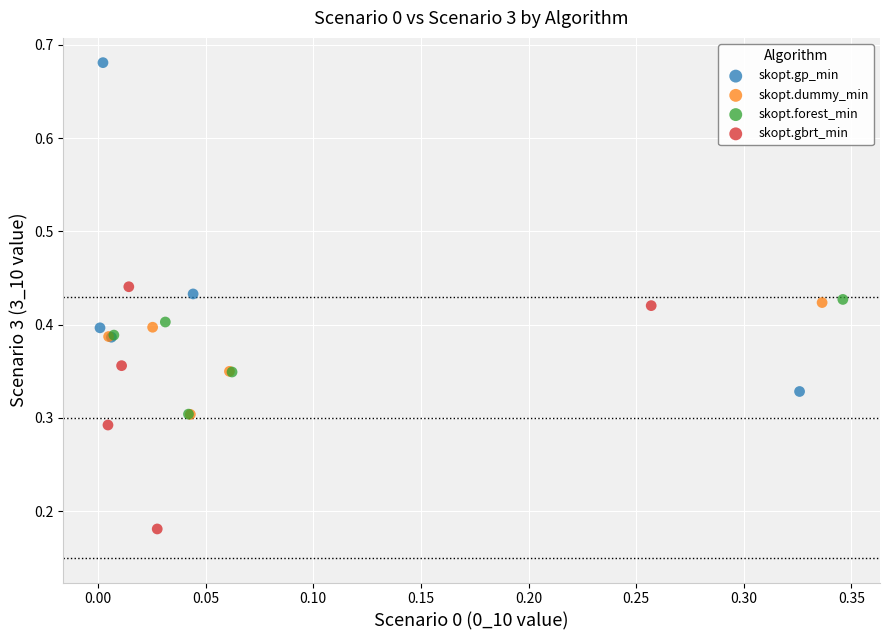

Which series contains the highest Y value?

skopt.gp_min